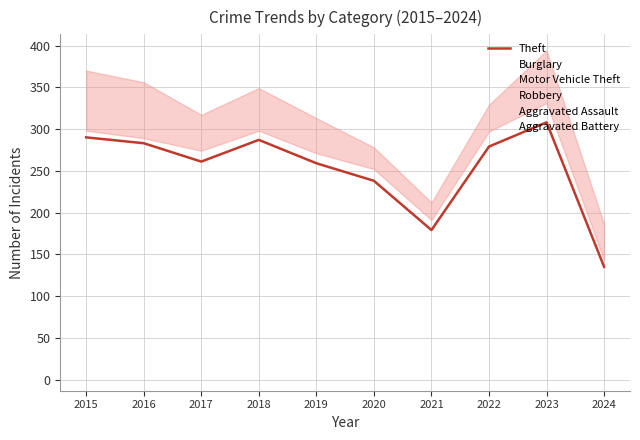

Count the number of categories in the chart.

10